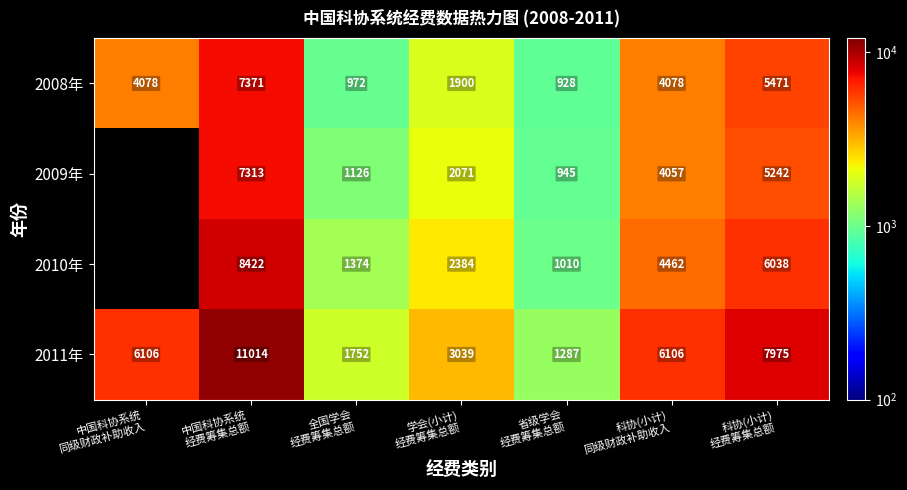

What is the highest value of the 2011年 series?

11014